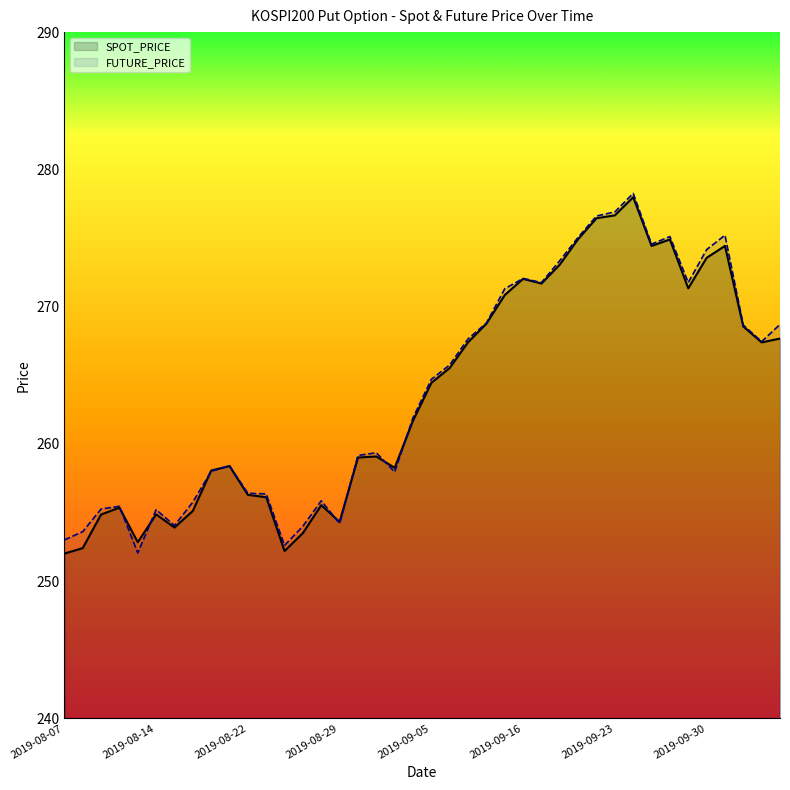

How many interior local valleys does the FUTURE_PRICE series have?

9